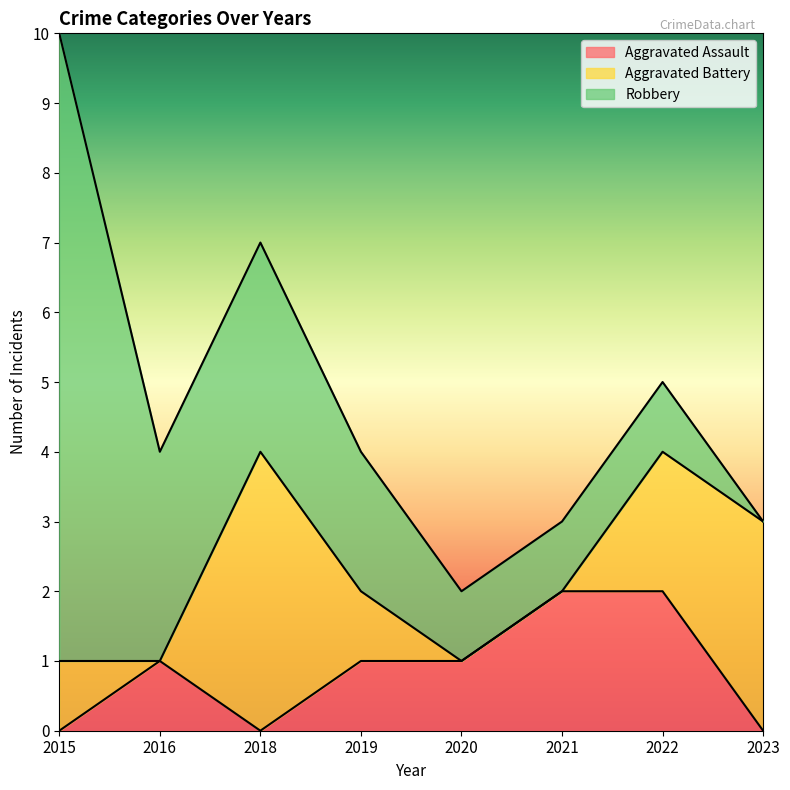

What is the difference between the Aggravated Assault values at 2015 and 2016?

1